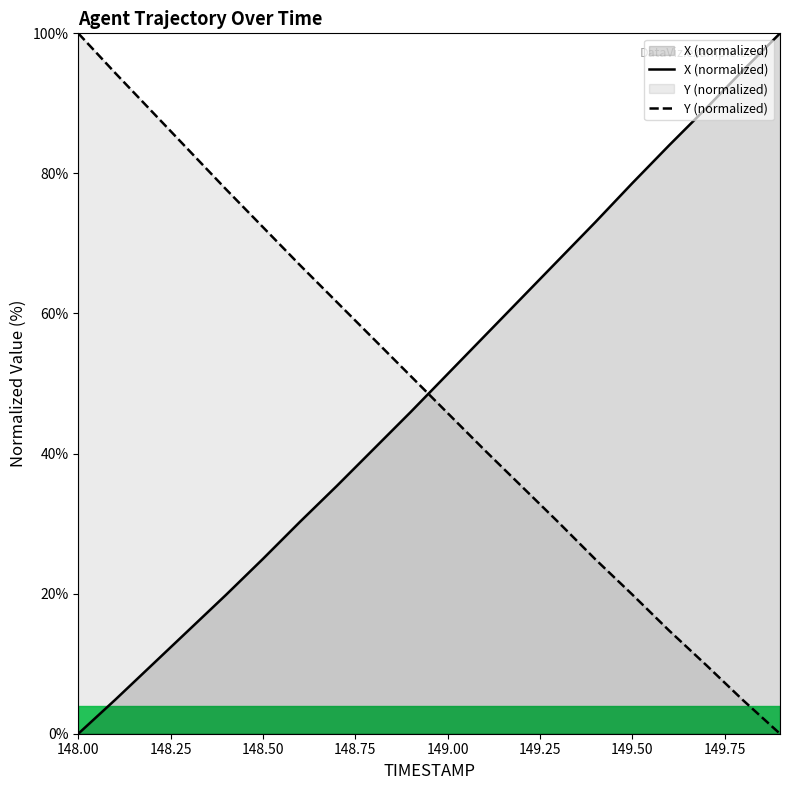

Which category has the highest value in the Y (normalized) series?

148.00